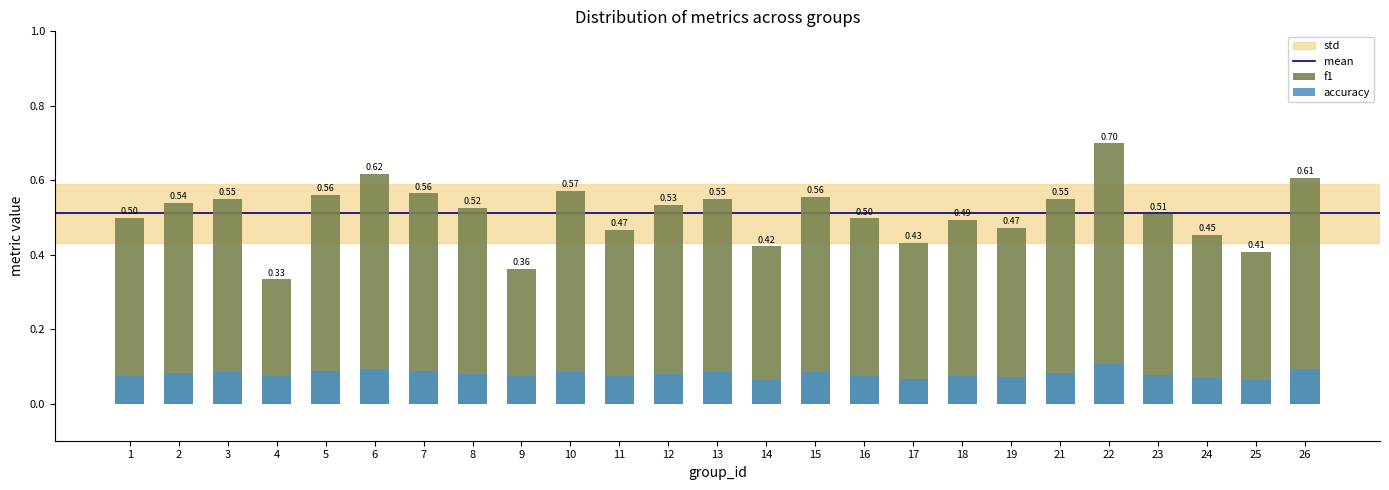

How many f1 values are between 0 and 1?

25